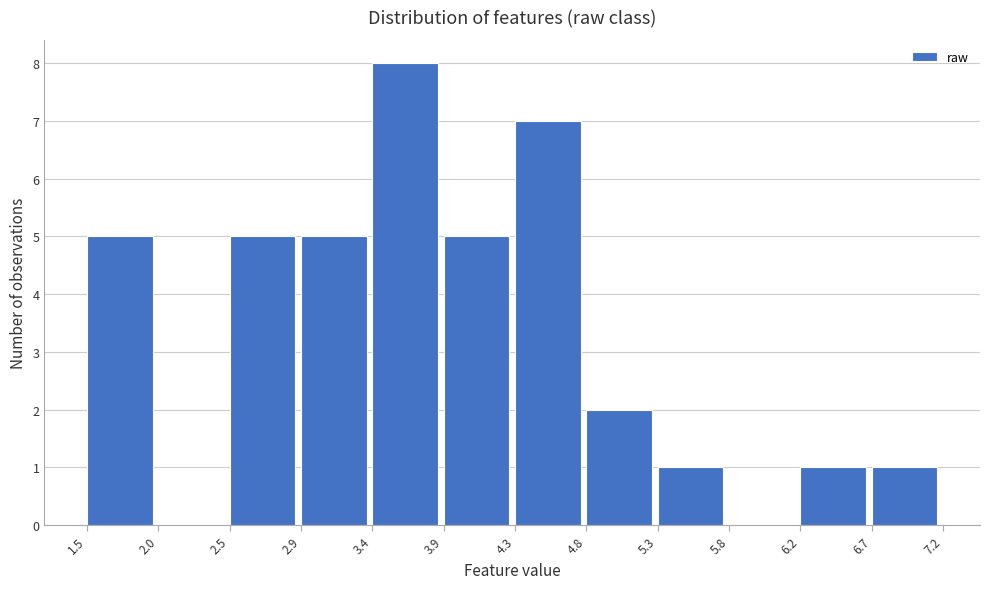

Reading left to right, transcribe this chart: for each bar, give the range it covers on the x-axis and its height. The values are not printed on the chart, so give them approximately, as read against the axis.

1.5 to 2.0: 5
2.0 to 2.5: 0
2.5 to 2.9: 5
2.9 to 3.4: 5
3.4 to 3.9: 8
3.9 to 4.3: 5
4.3 to 4.8: 7
4.8 to 5.3: 2
5.3 to 5.8: 1
5.8 to 6.2: 0
6.2 to 6.7: 1
6.7 to 7.2: 1